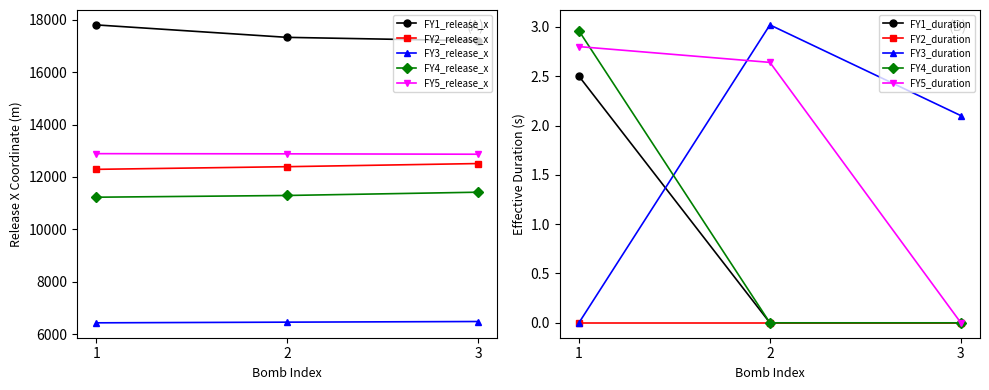

What is the lowest value of the FY1_release_x series?

17192.4